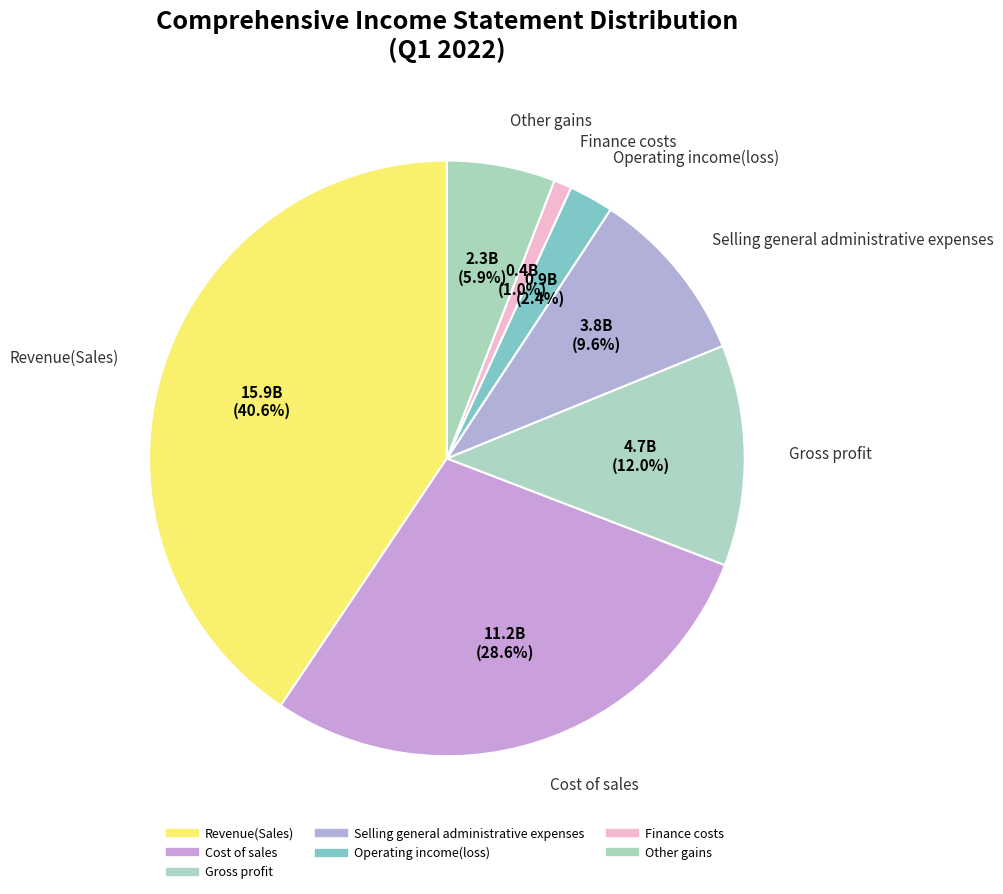

Count the number of slices in the pie.

7